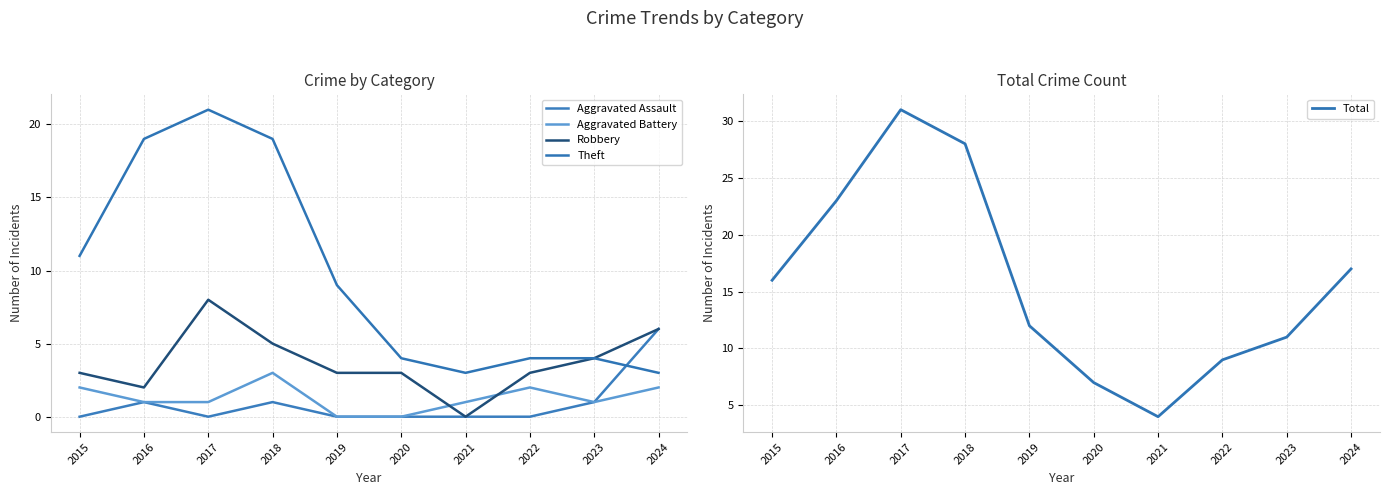

What is the greatest value displayed?

31